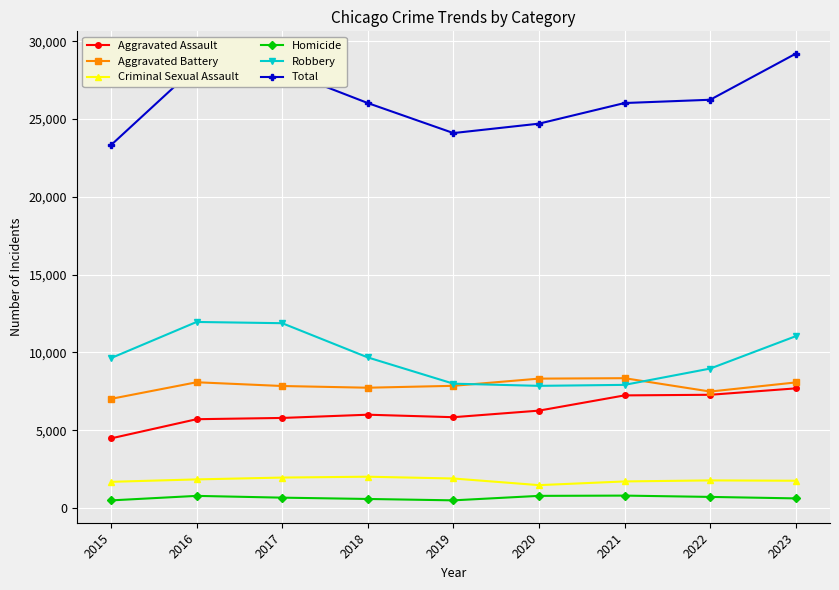

What is the total value across all series at 2020?

49400